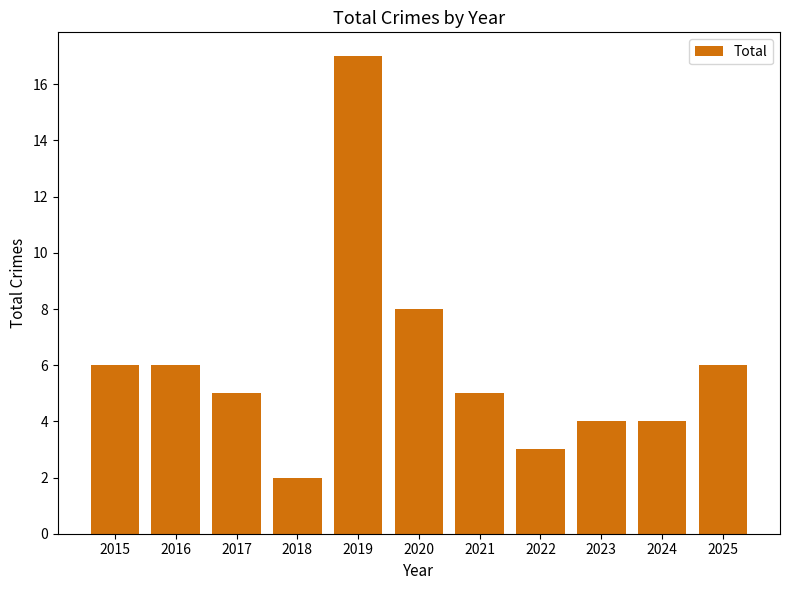

What is the difference between the maximum and minimum values?

15